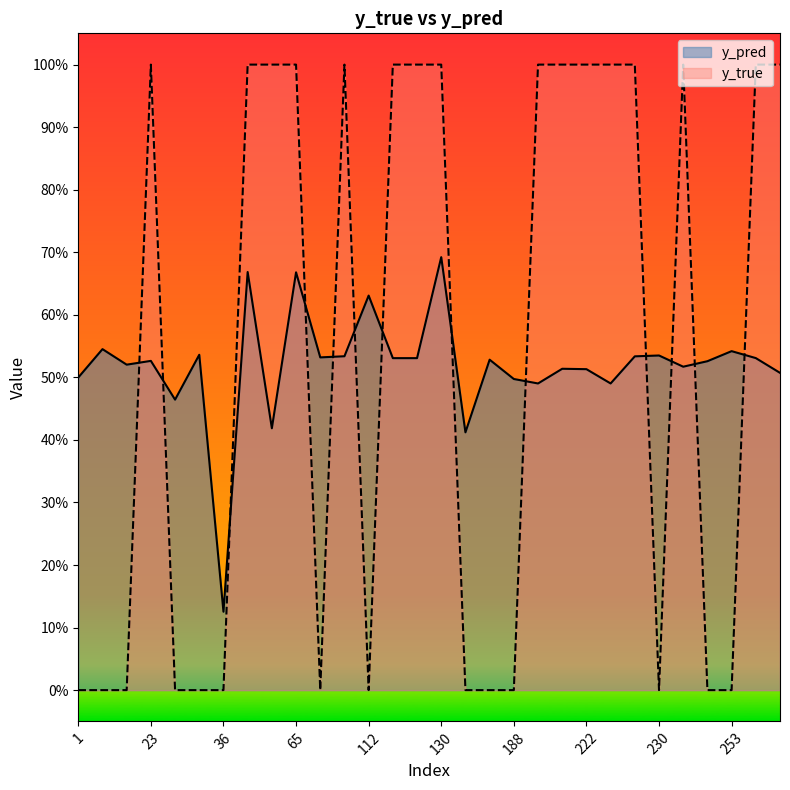

What is the sum of the y_pred values at 130 and 45?

1.1